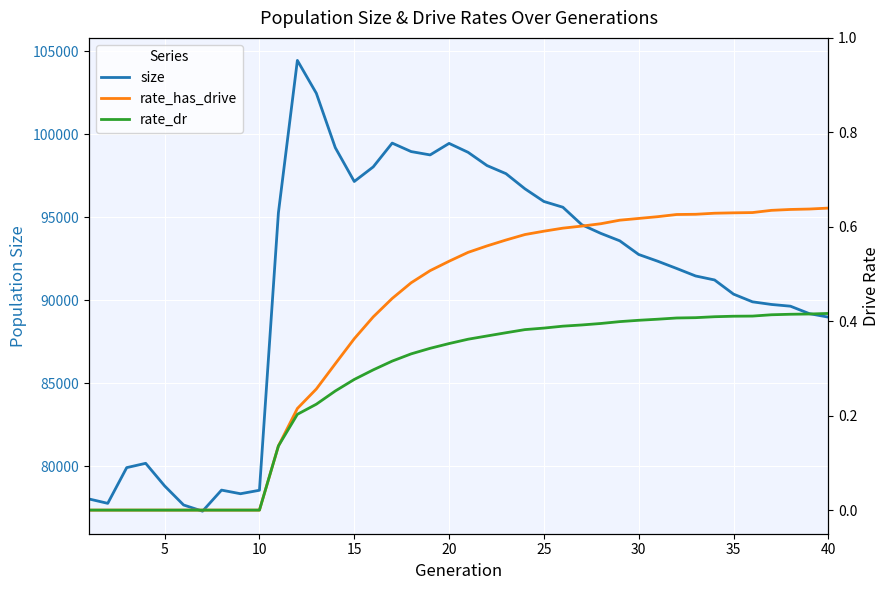

What is the maximum value for size?

104451